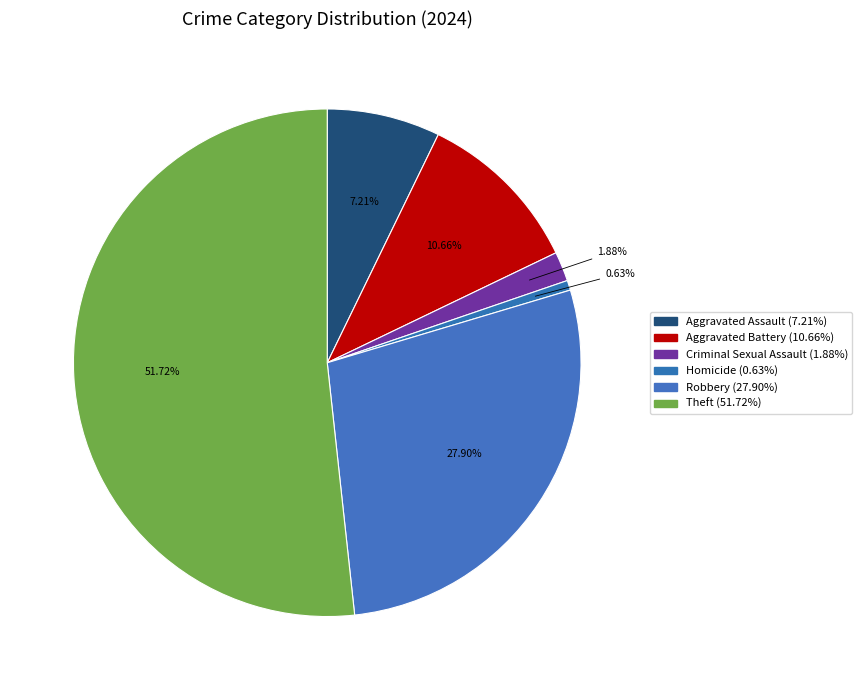

How many segments does this pie chart have?

6